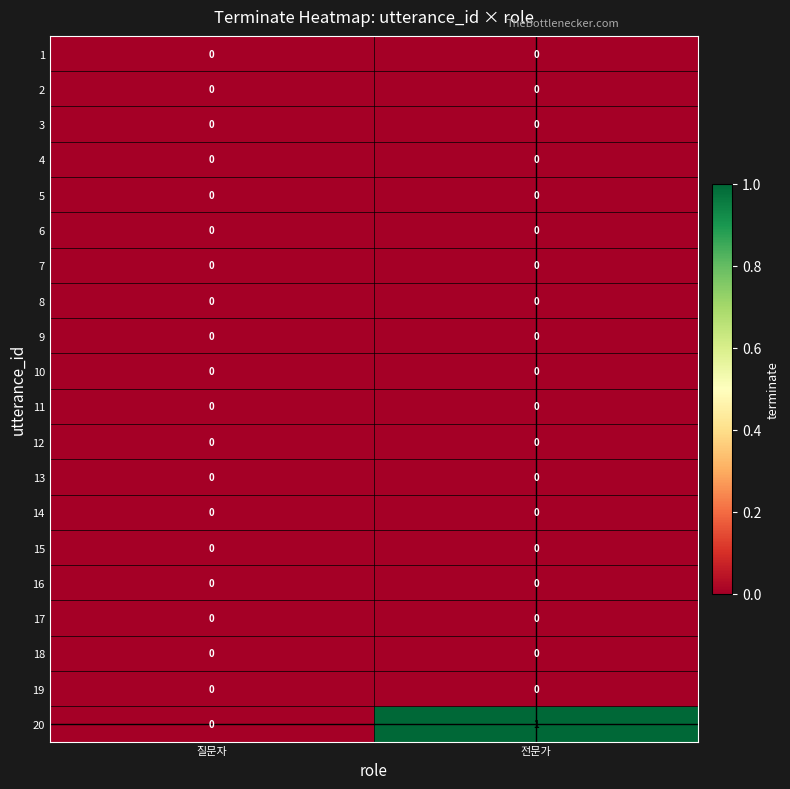

The 17 series shows 0 at 질문자. True or false?

True